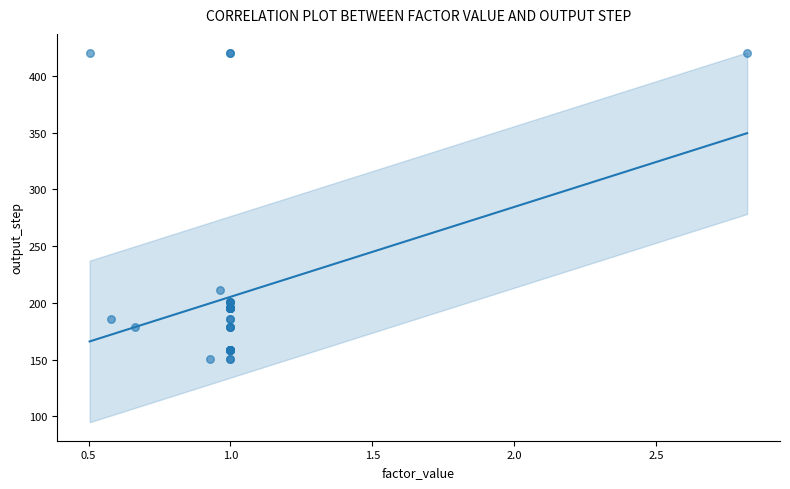

What Y value in the scatter plot is closest to 285?

211.7